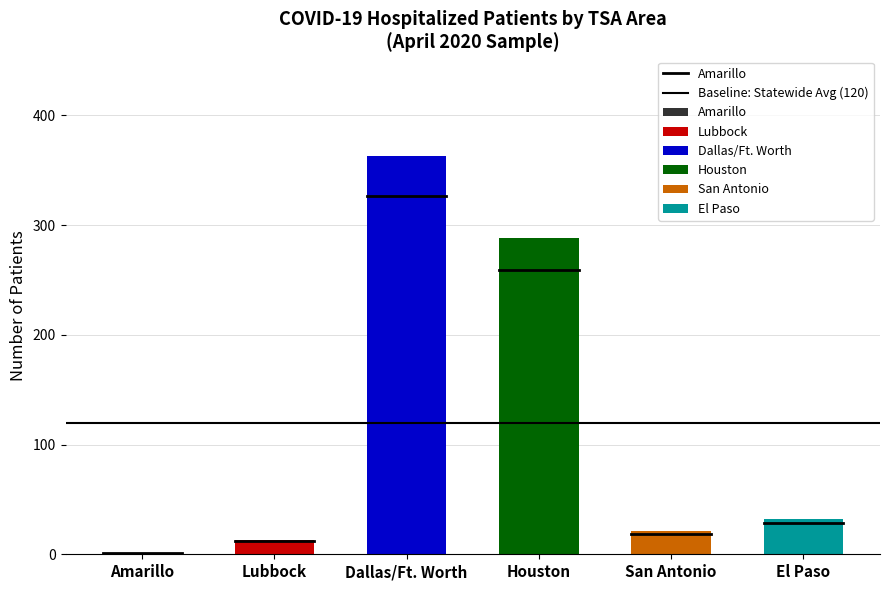

The value of Baseline: Statewide Avg (120) at Amarillo is 160.4. True or false?

False